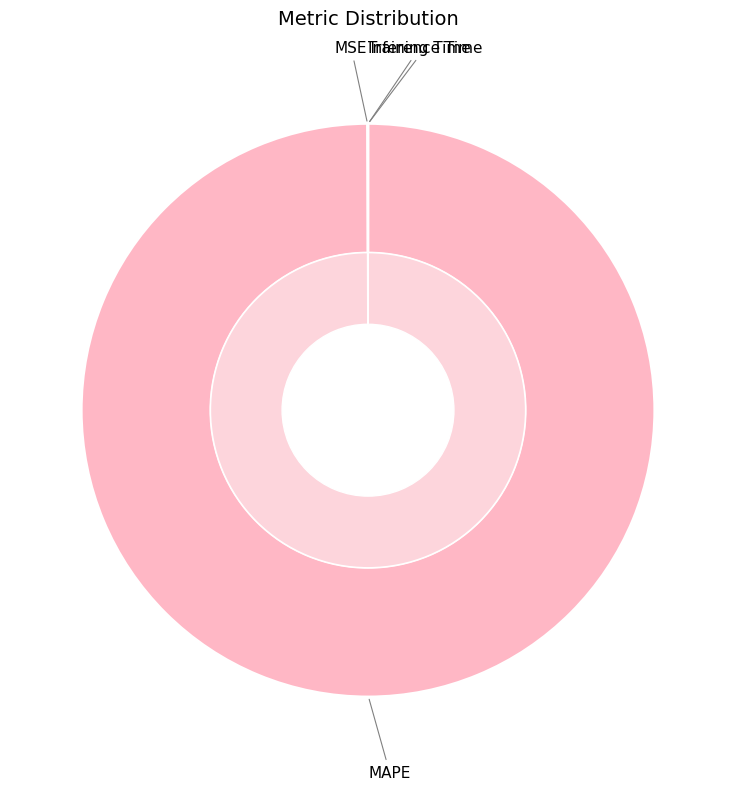

What is the largest slice in the pie chart?

MAPE